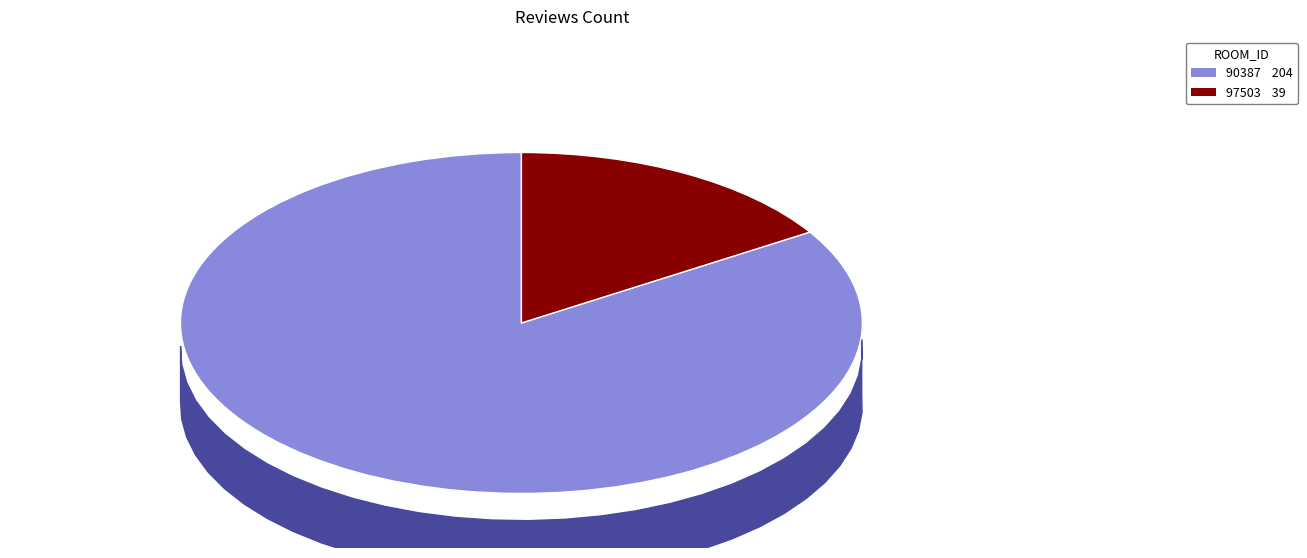

What is the largest slice in the pie chart?

90387